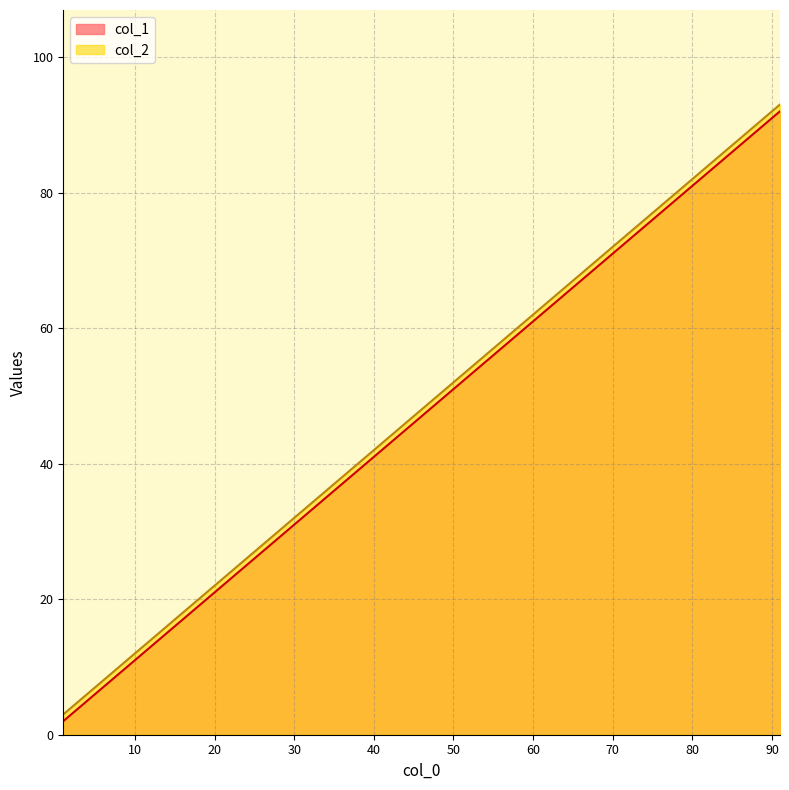

What is the difference between the maximum and second lowest values in the col_1 series?

80